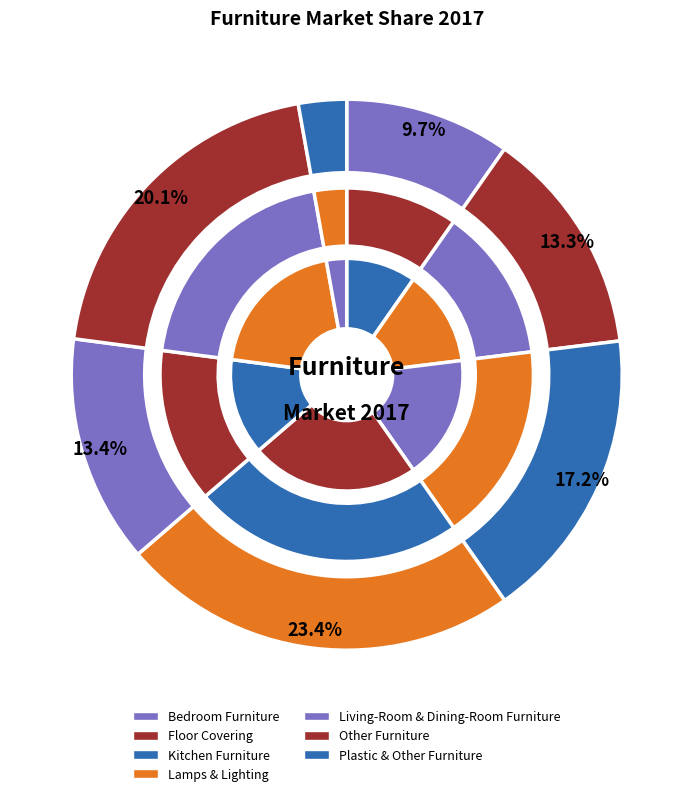

Which category has the smallest portion of the pie?

Plastic & Other Furniture